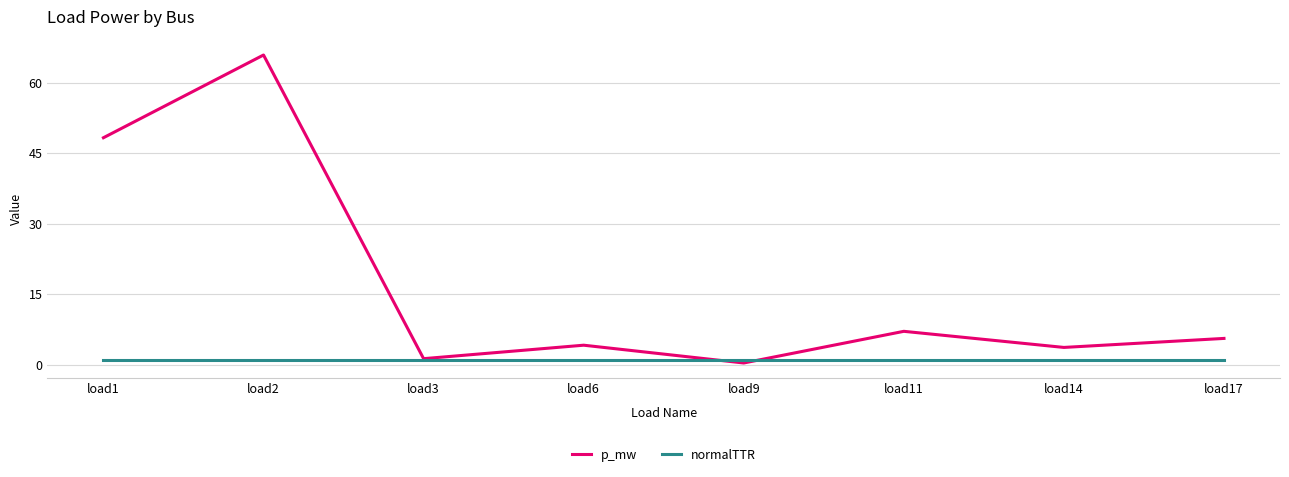

How many lines are shown in the chart?

2